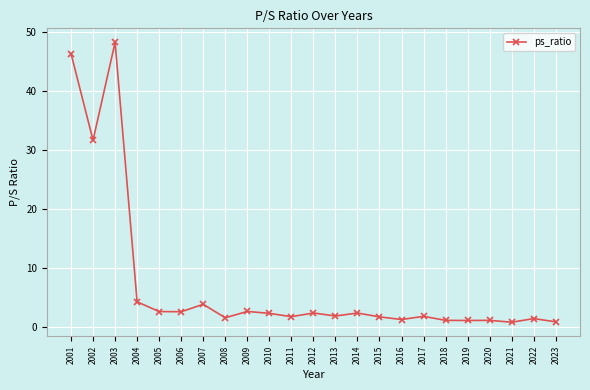

True or false: there are more than 0 points higher than both neighbors.

True